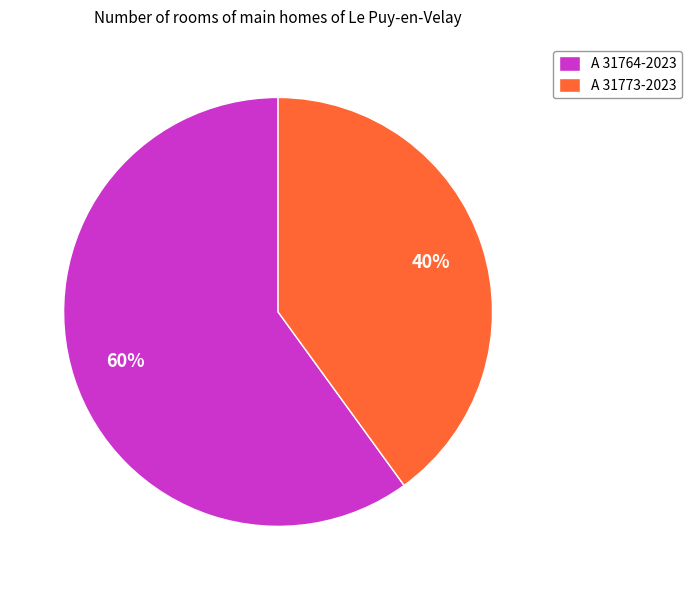

Does A 31773-2023 account for over 50% of the chart?

No